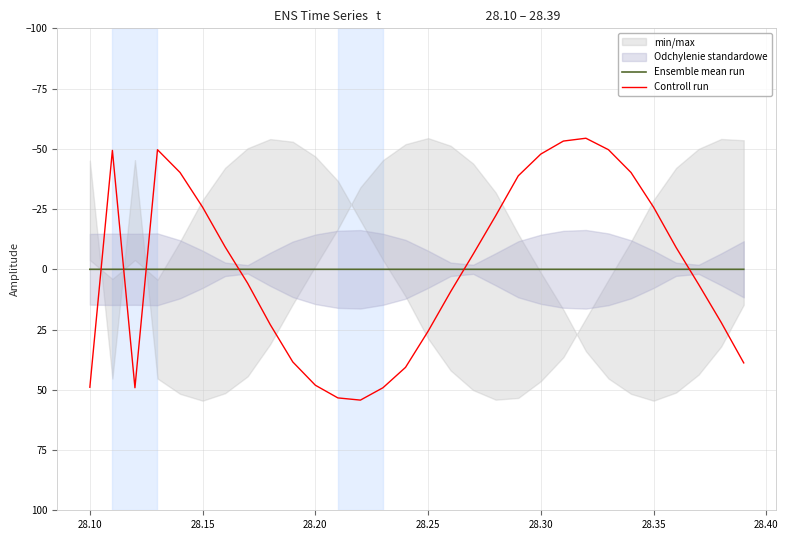

At how many categories does at least one series exceed 3?

15